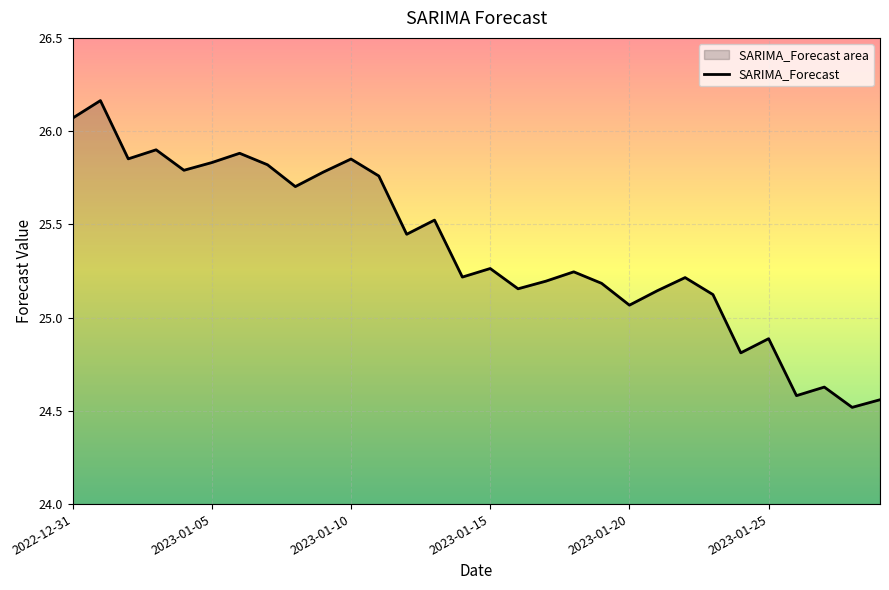

What is the minimum value shown in the chart?

24.5